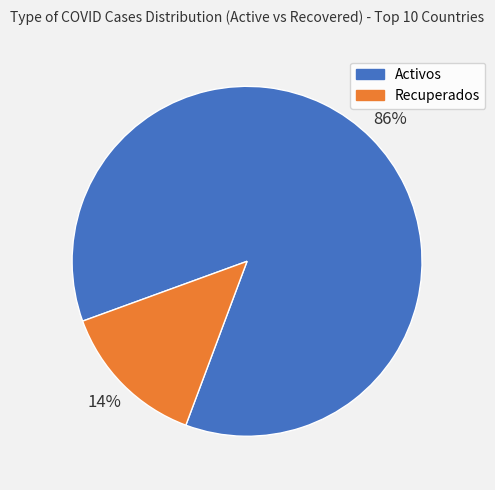

Is it true that Activos is 78% of the pie?

False